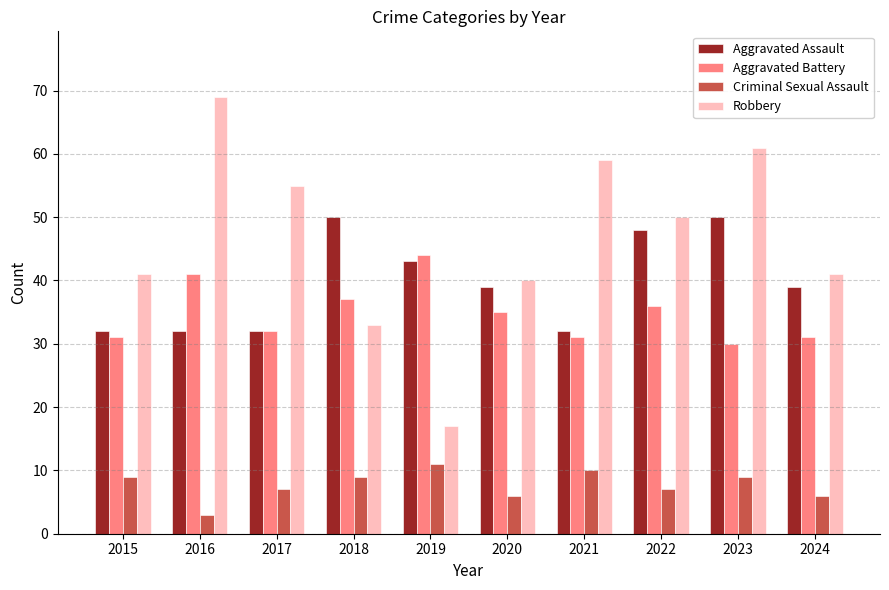

The value of Aggravated Assault at 2017 is 20. True or false?

False